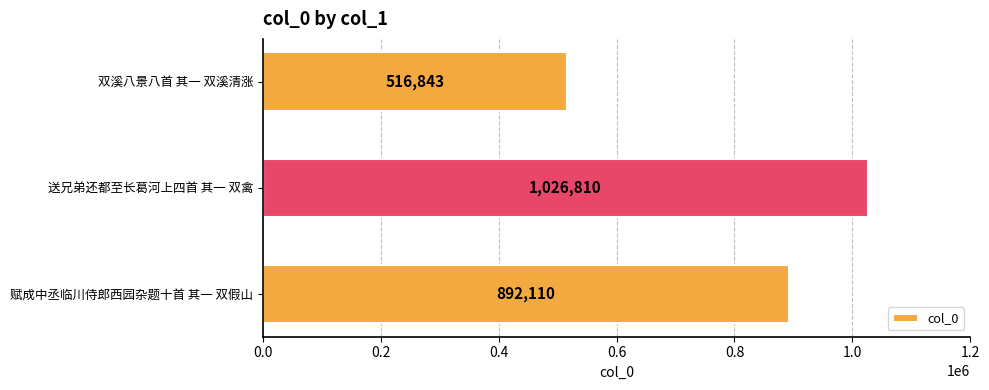

What is the change in value from 送兄弟还都至长葛河上四首 其一 双禽 to 双溪八景八首 其一 双溪清涨?

-509967